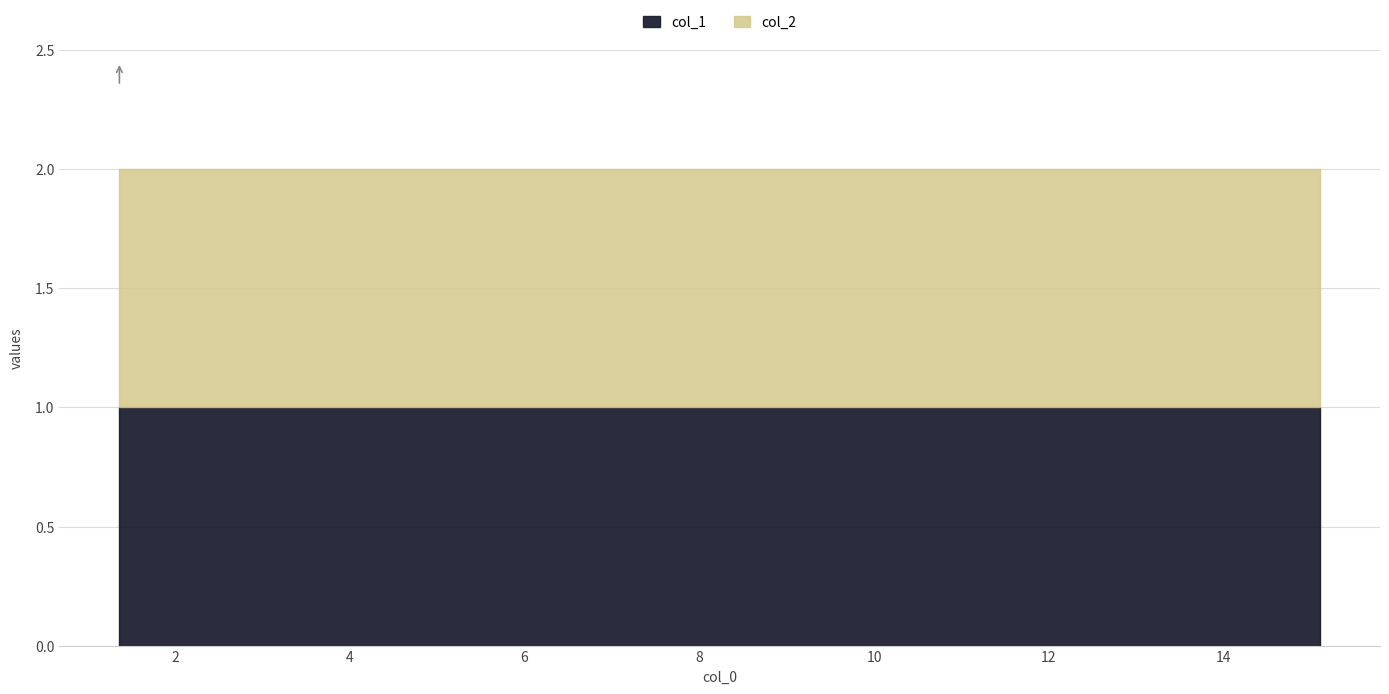

True or false: col_1 and col_2 cross at least once.

False